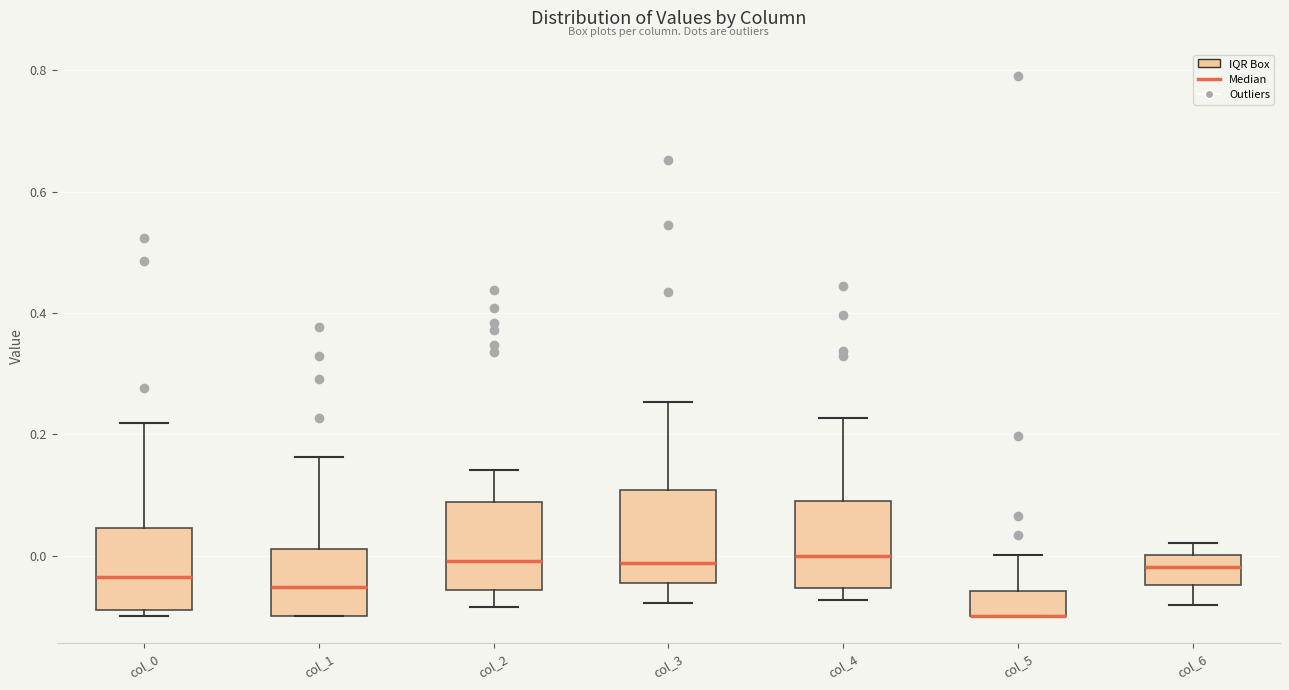

Reading left to right, transcribe this box plot: for each box, give where its median line is, the range the box spans, and where its two whiskers end, as read against the y-axis. The values are not printed on the chart, so give them approximately, as read against the axis.

col_0: median -0.04, box -0.08 to 0.04, whiskers -0.10 to 0.22
col_1: median -0.06, box -0.10 to 0.02, whiskers -0.10 to 0.16
col_2: median 0.00, box -0.06 to 0.08, whiskers -0.08 to 0.14
col_3: median -0.02, box -0.04 to 0.10, whiskers -0.08 to 0.26
col_4: median 0.00, box -0.06 to 0.08, whiskers -0.08 to 0.22
col_5: median -0.10 (drawn on the box's lower edge), box -0.10 to -0.06, whiskers -0.10 to 0.00
col_6: median -0.02, box -0.04 to 0.00, whiskers -0.08 to 0.02